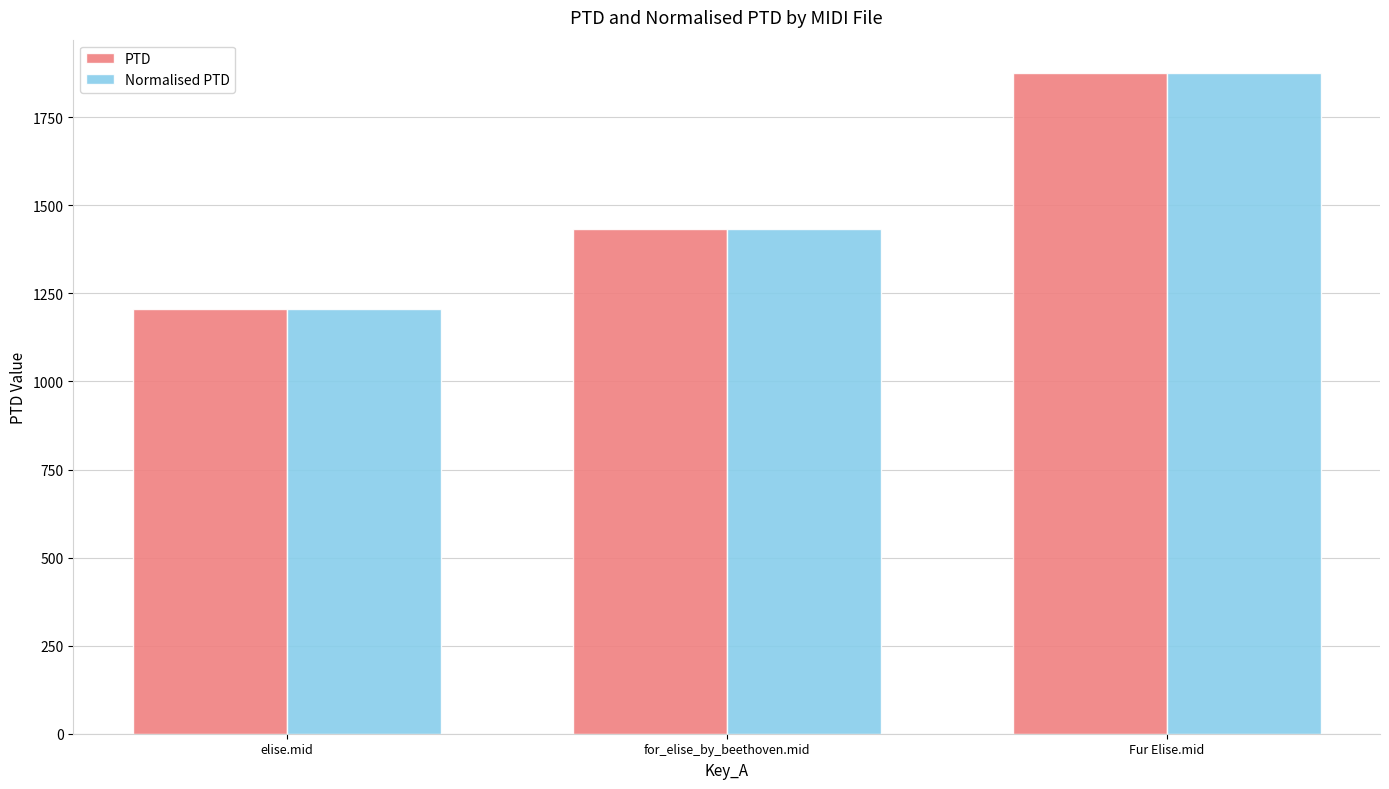

What is the minimum value shown in the chart?

1205.6